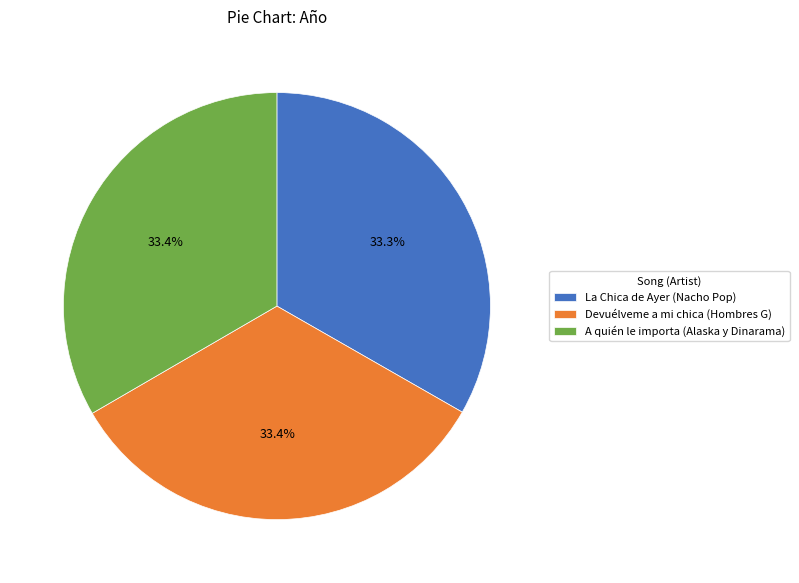

What is the ratio of the value at Devuélveme a mi chica (Hombres G) to the value at La Chica de Ayer (Nacho Pop)?

1.0